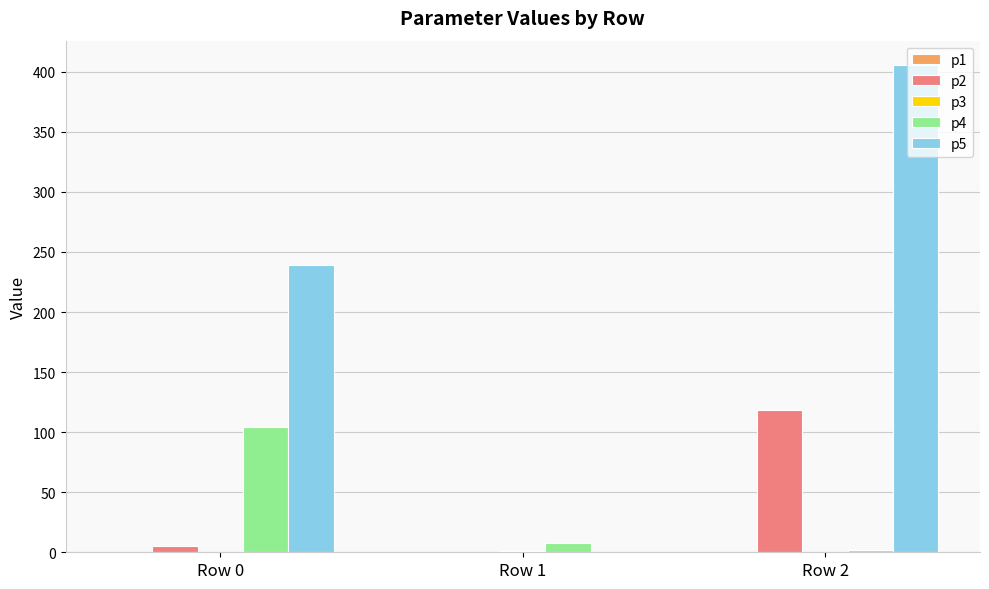

Which category has the highest value across all series?

Row 2